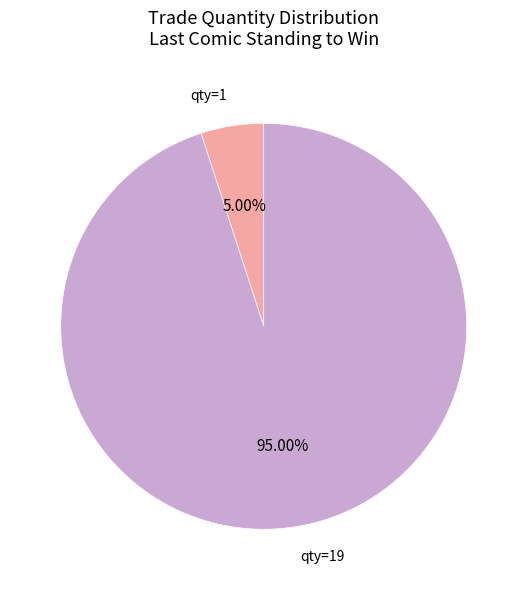

Is there a majority slice in this chart?

Yes